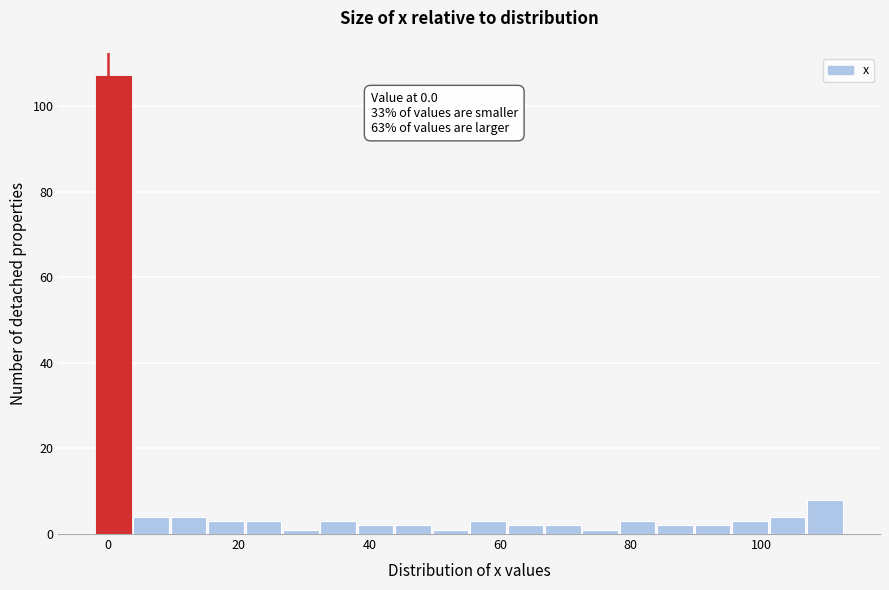

Around what value on the x-axis is the tallest bar? Give the approximate position of its centre, as read against the axis.

0